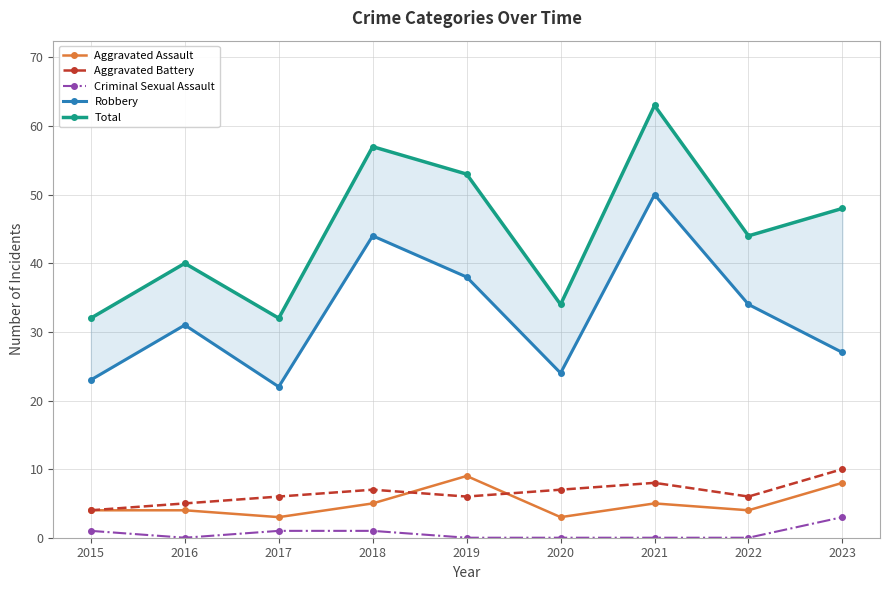

How many lines are shown in the chart?

5